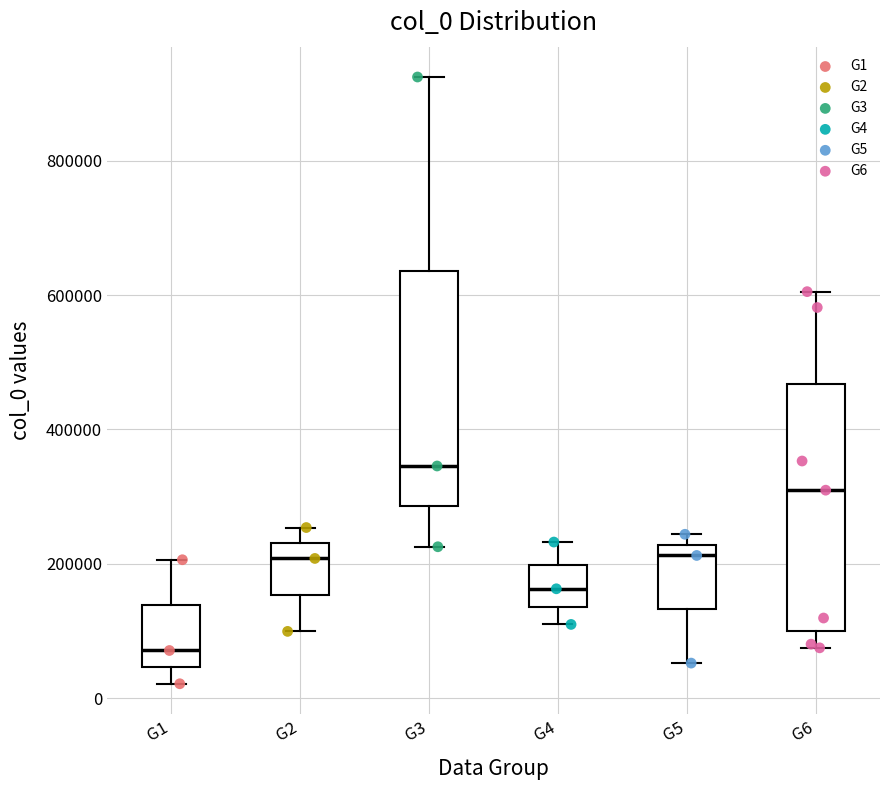

Where is the lower edge of the box for G1 on the y-axis? The values are not printed on the chart, so give them approximately, as read against the axis.

40000